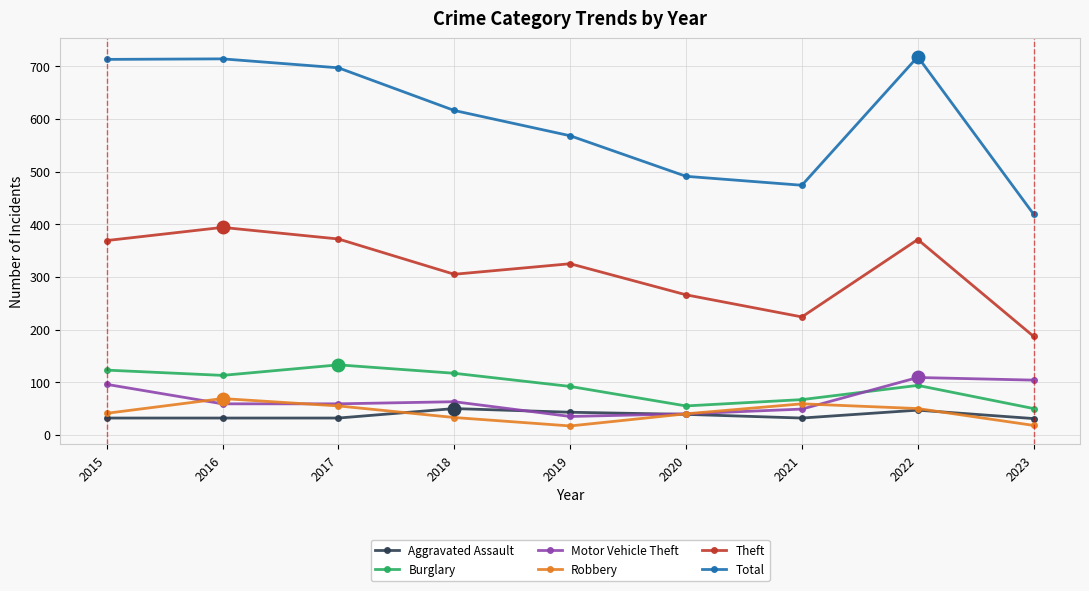

What is the greatest value displayed?

718